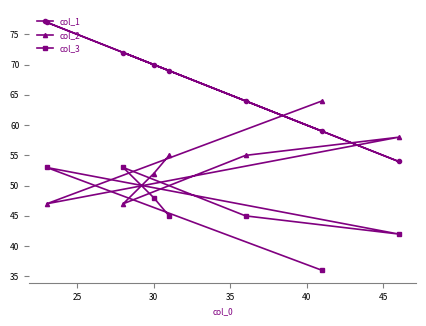

List the series in order of their overall mean, lowest first.

col_3, col_2, col_1